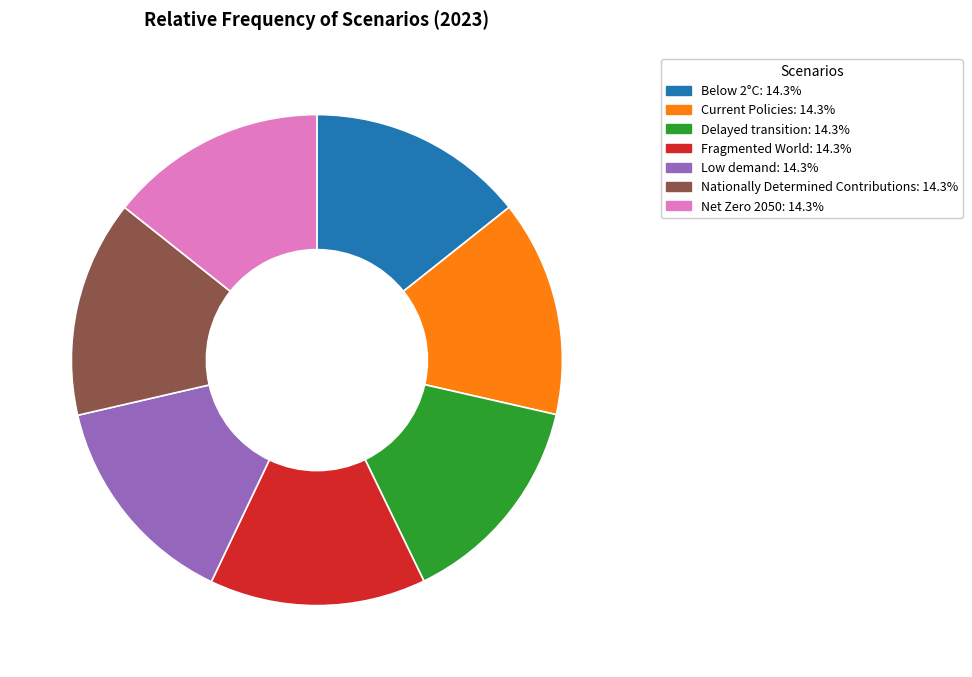

Does any single category account for the majority?

No